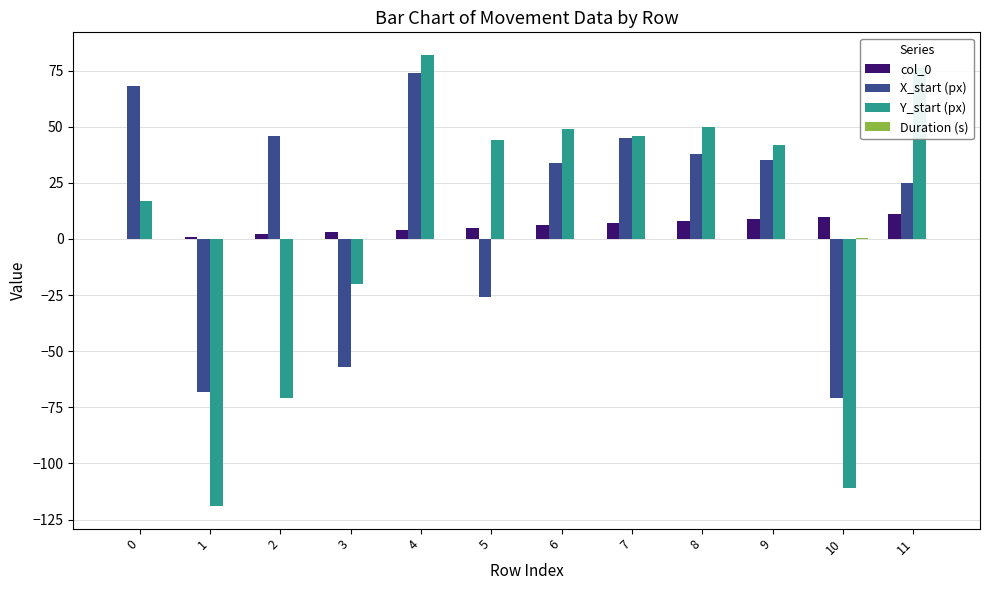

Is the value of X_start (px) at 8 greater than the value of Y_start (px) at 3?

Yes